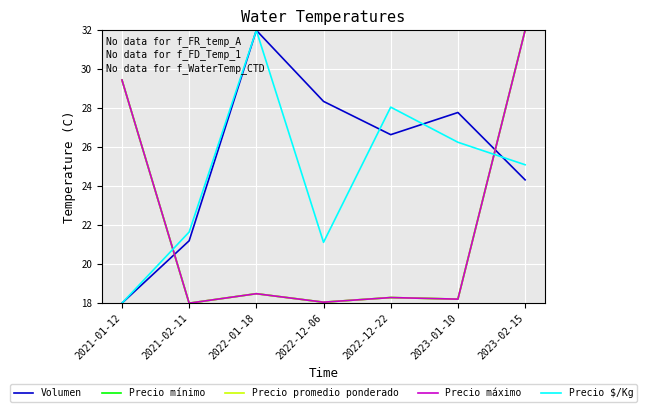

Is this an area chart (filled region under the line)?

No